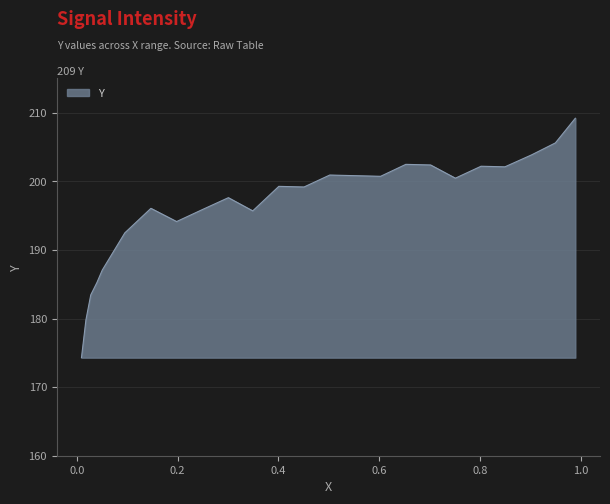

What is the difference between the maximum and minimum values?

34.9